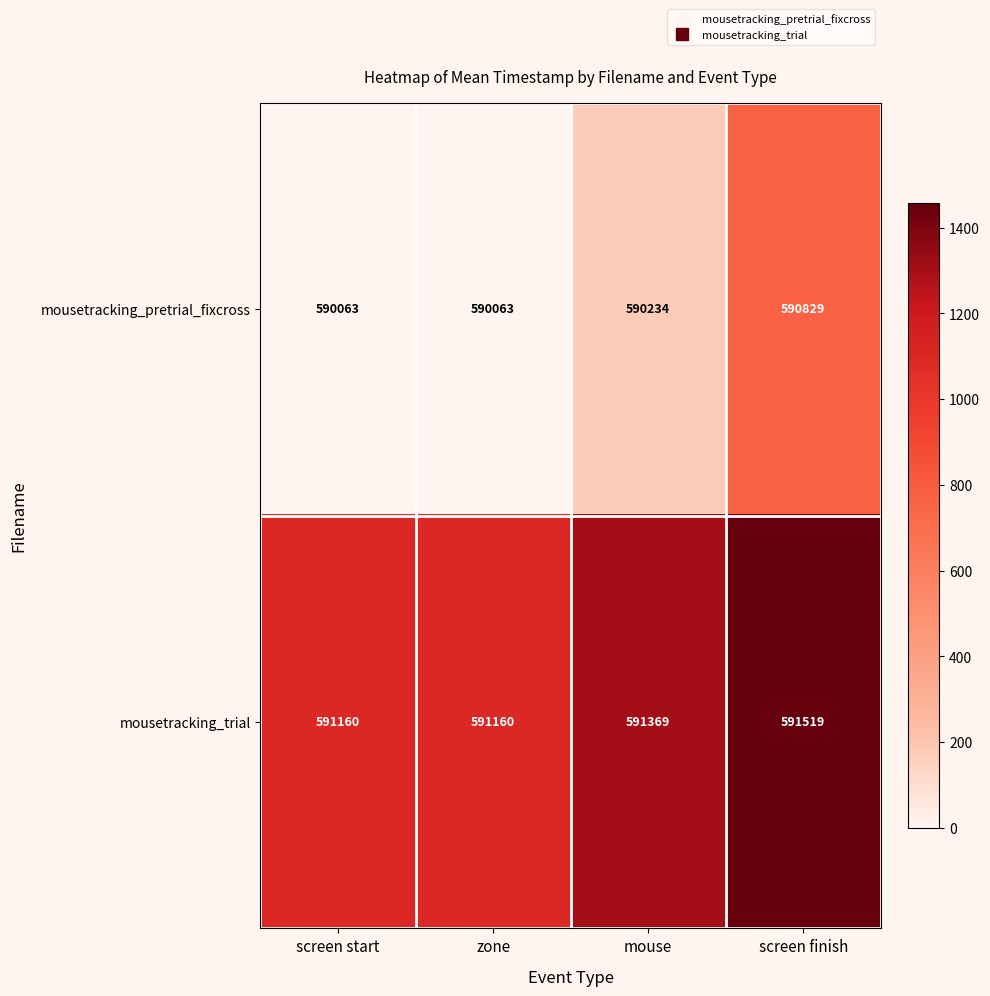

Which series has the largest total across all categories?

mousetracking_trial